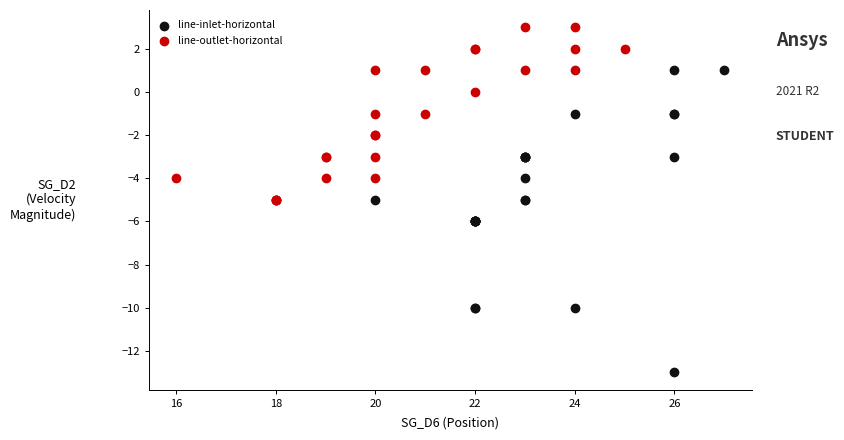

Which series has the widest spread of Y values?

line-inlet-horizontal